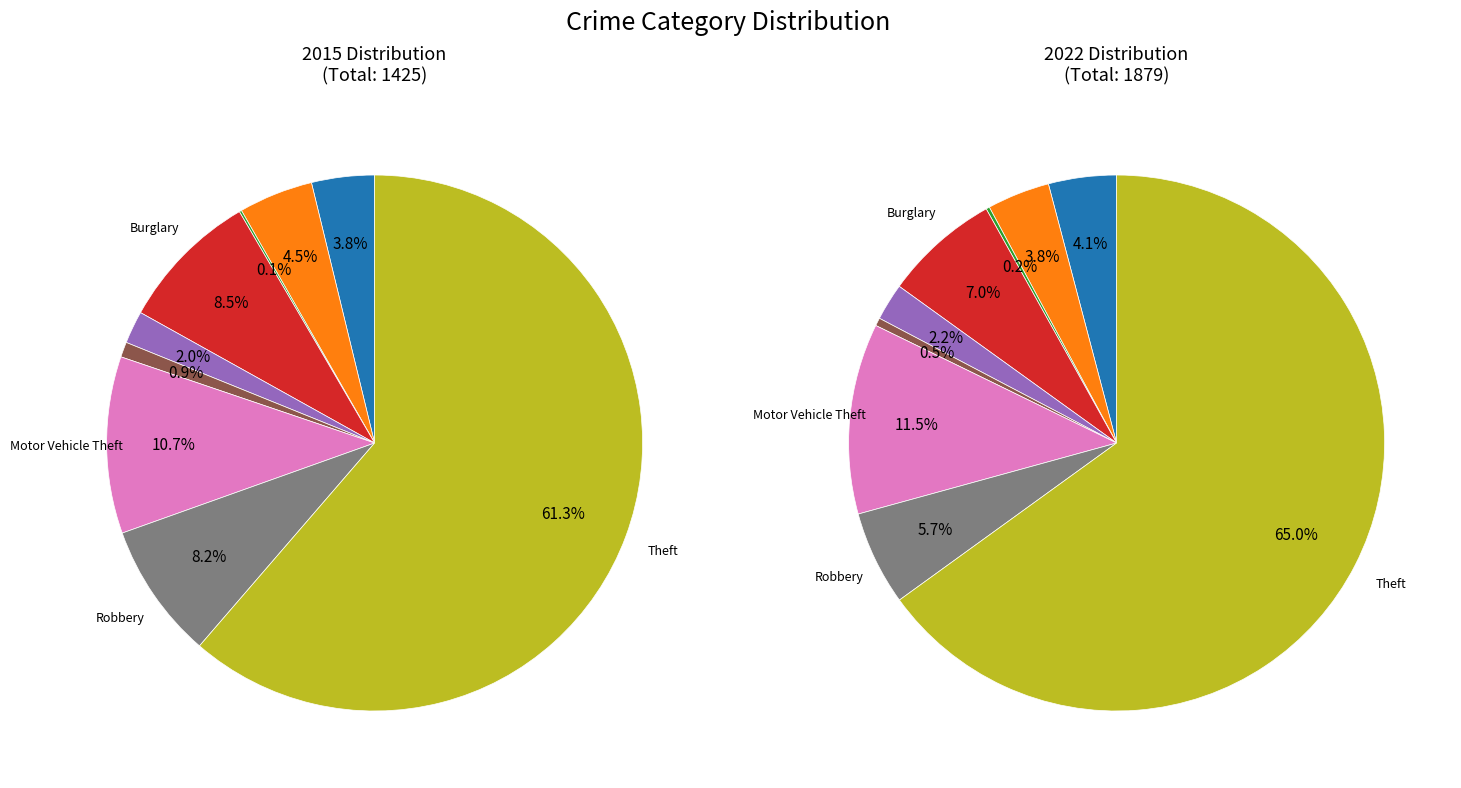

To the nearest percent, what is the difference between the Criminal Sexual Assault and Burglary slice percentages?

5%